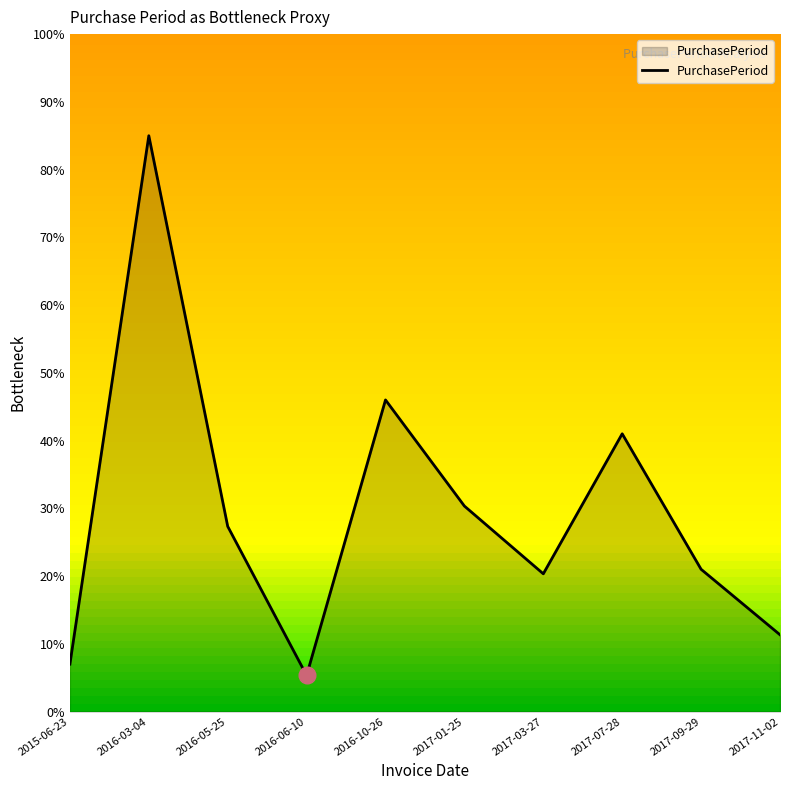

What is the smallest value displayed?

5.3